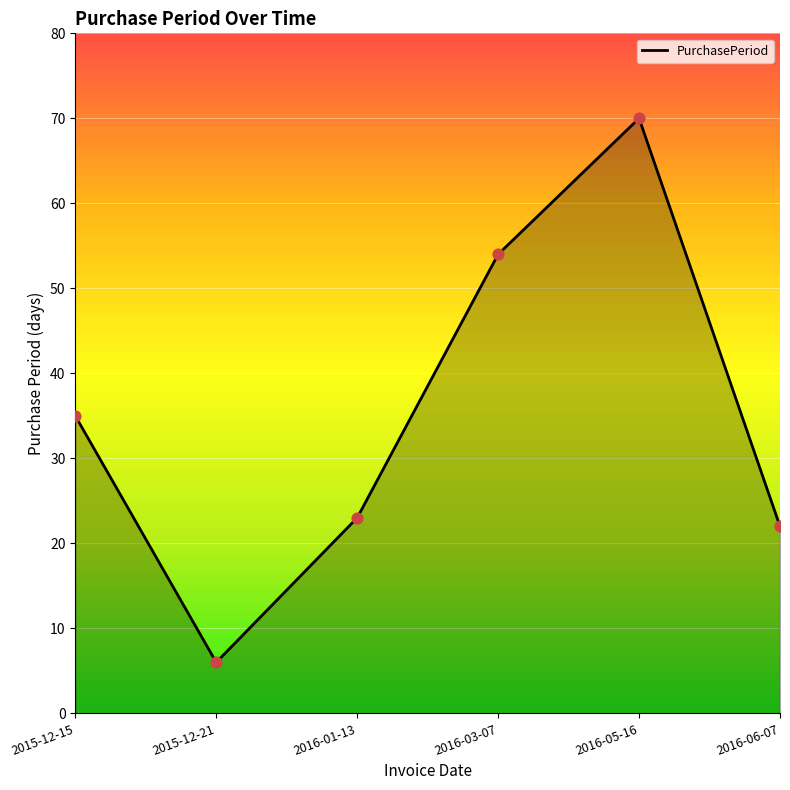

Approximately how many times larger is the value at 2016-03-07 compared to 2015-12-21?

9.0